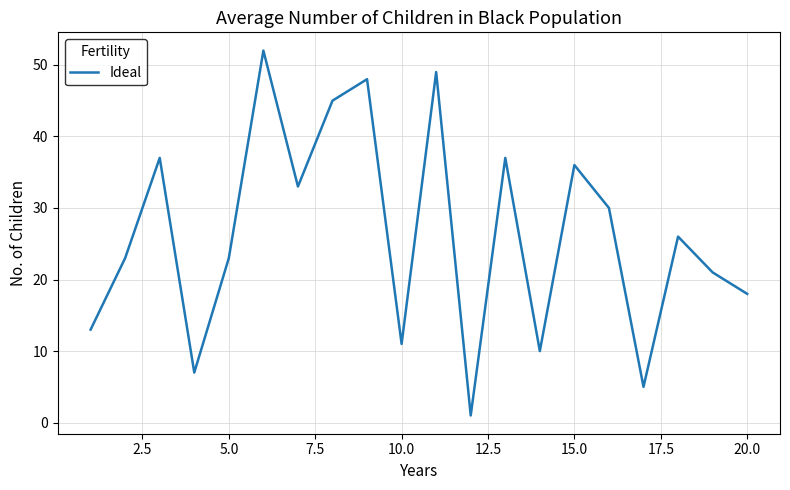

What is the difference between the maximum and minimum values?

51